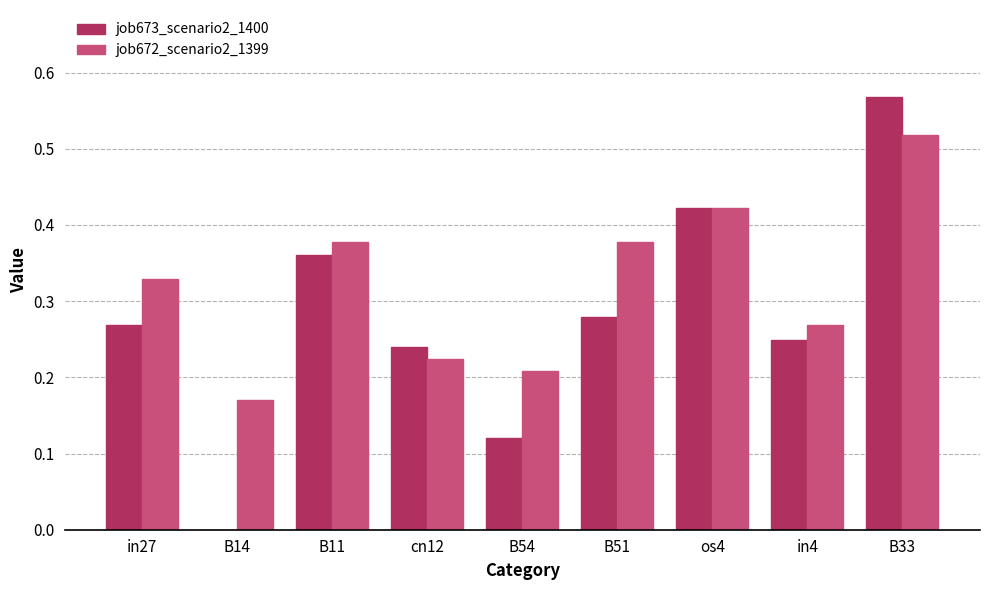

Which series has the largest total across all categories?

job672_scenario2_1399